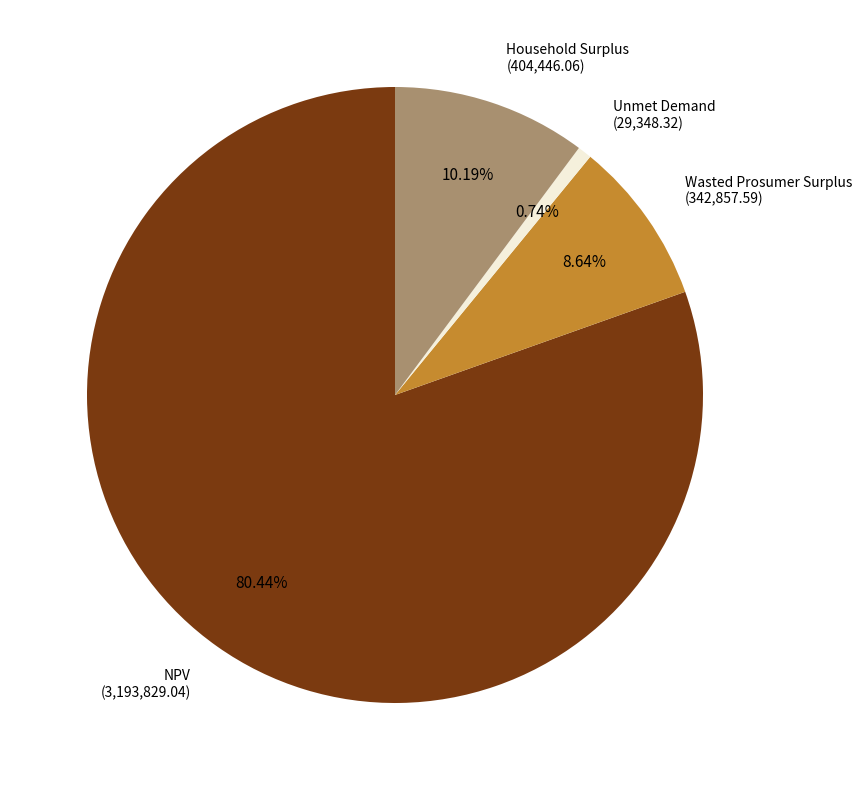

Which category has the biggest portion of the pie?

NPV